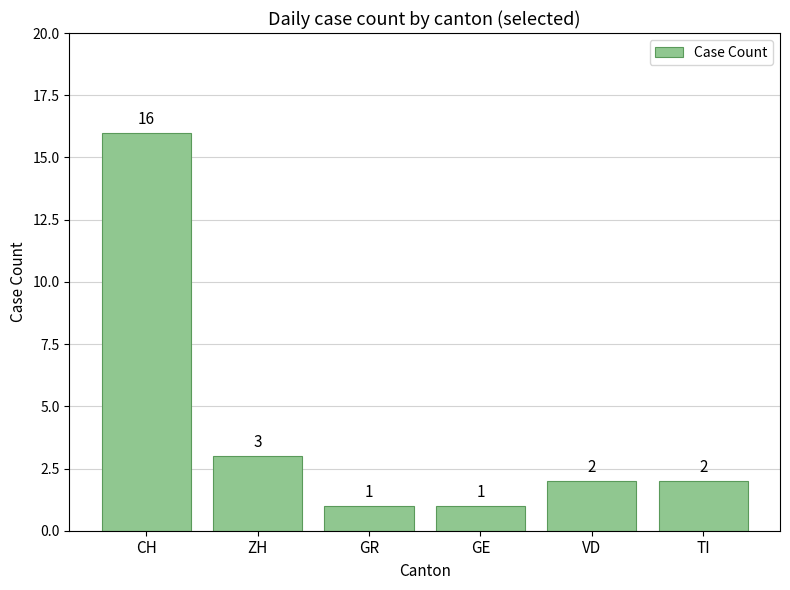

Approximately how many times larger is the value at GR compared to GE?

1.0